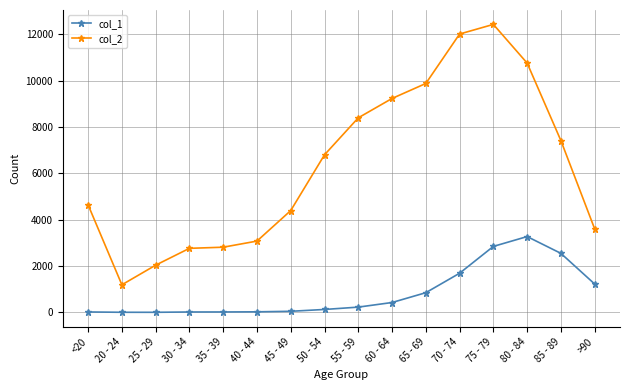

The value of col_2 at 75 - 79 is 6133. True or false?

False